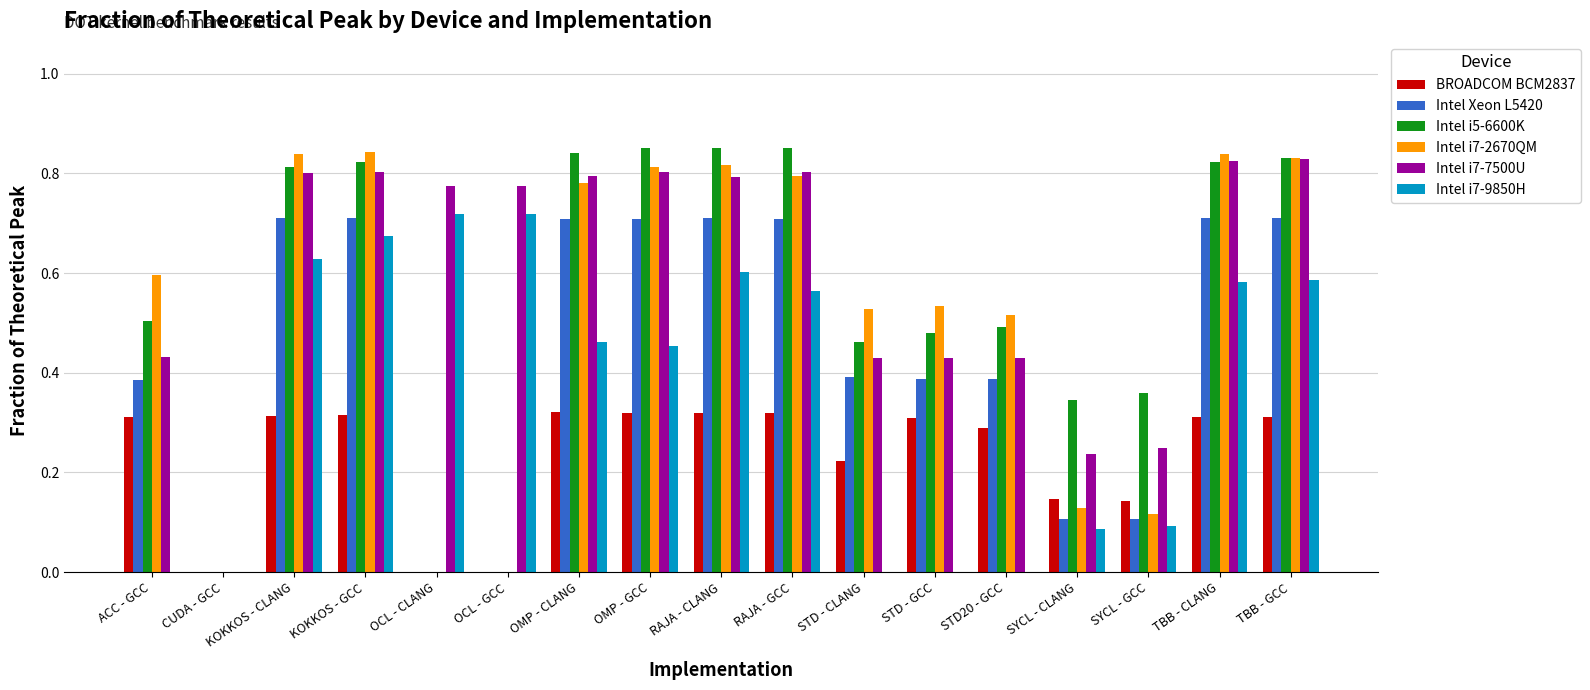

Are the bars horizontal?

No